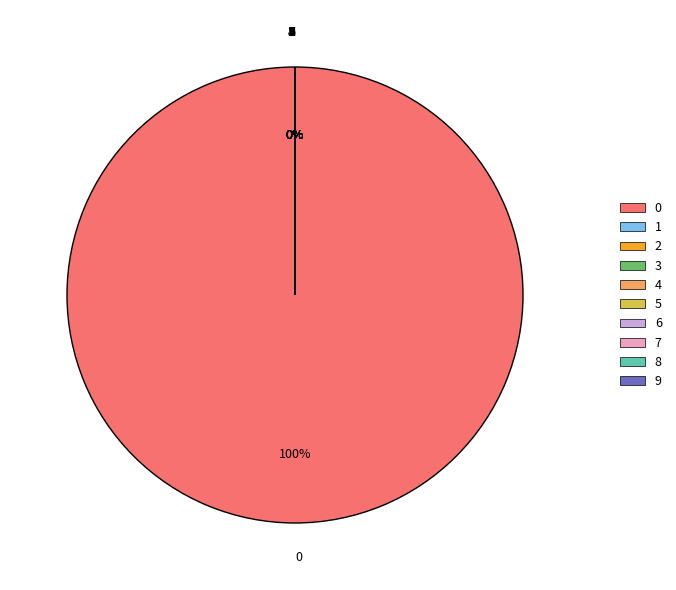

Is it true that 9 is 0% of the pie?

True